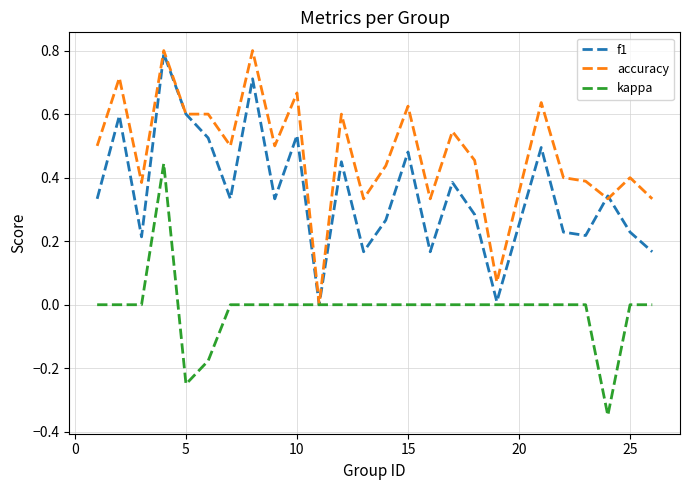

Which series has the largest total across all categories?

accuracy